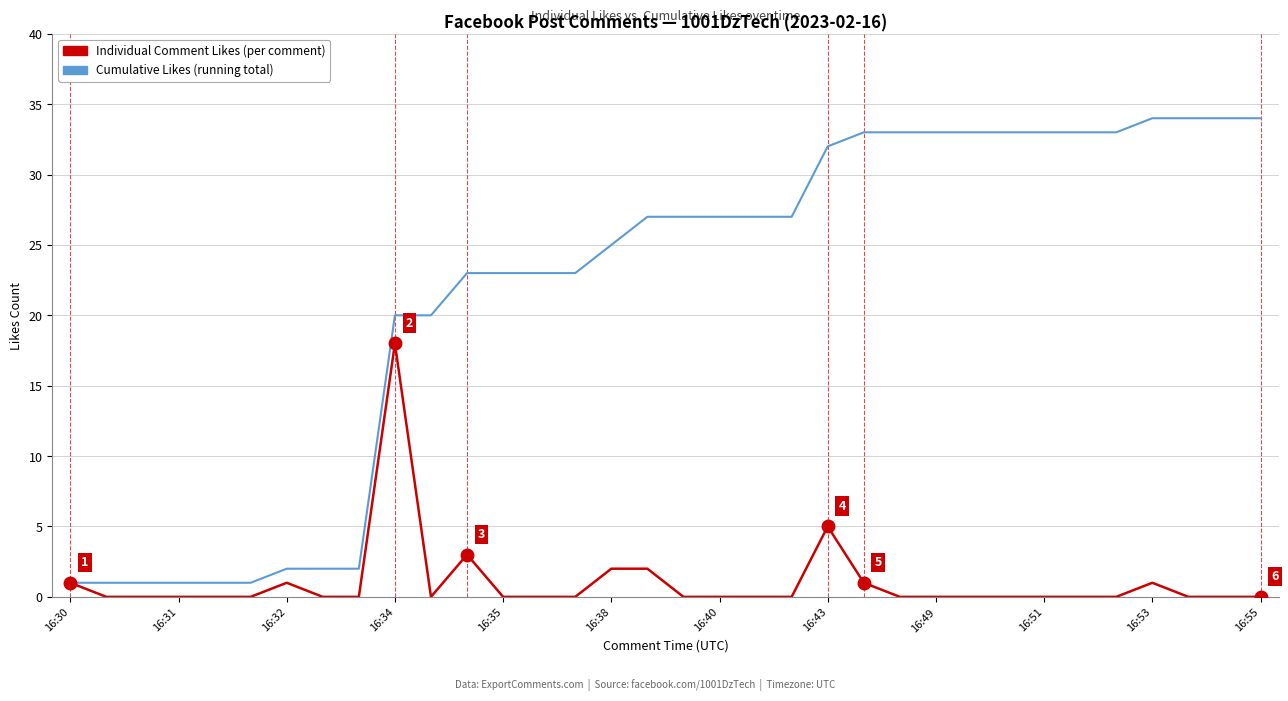

What is the maximum value shown in the chart?

34